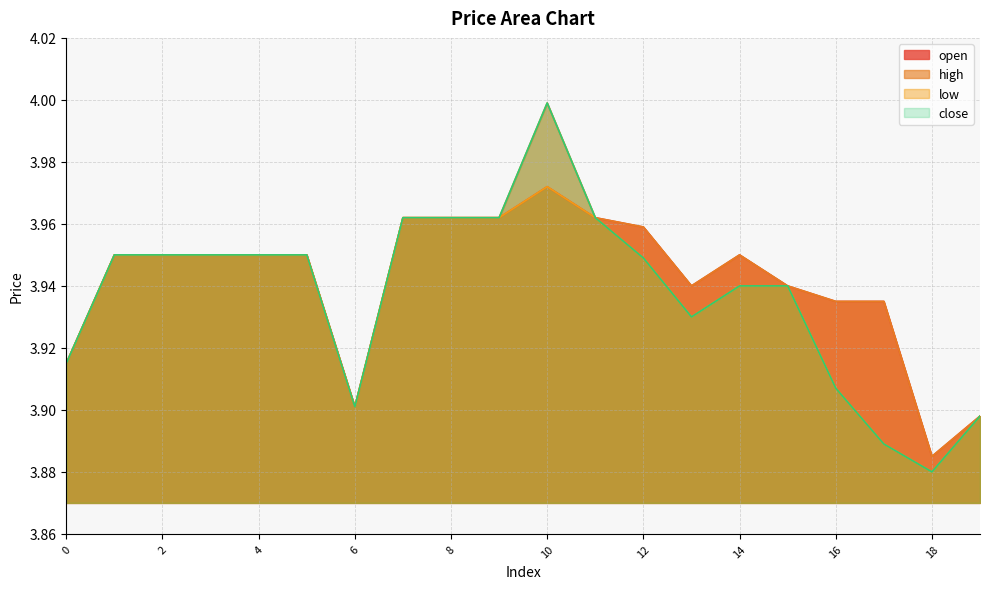

What is the minimum value for close?

3.9